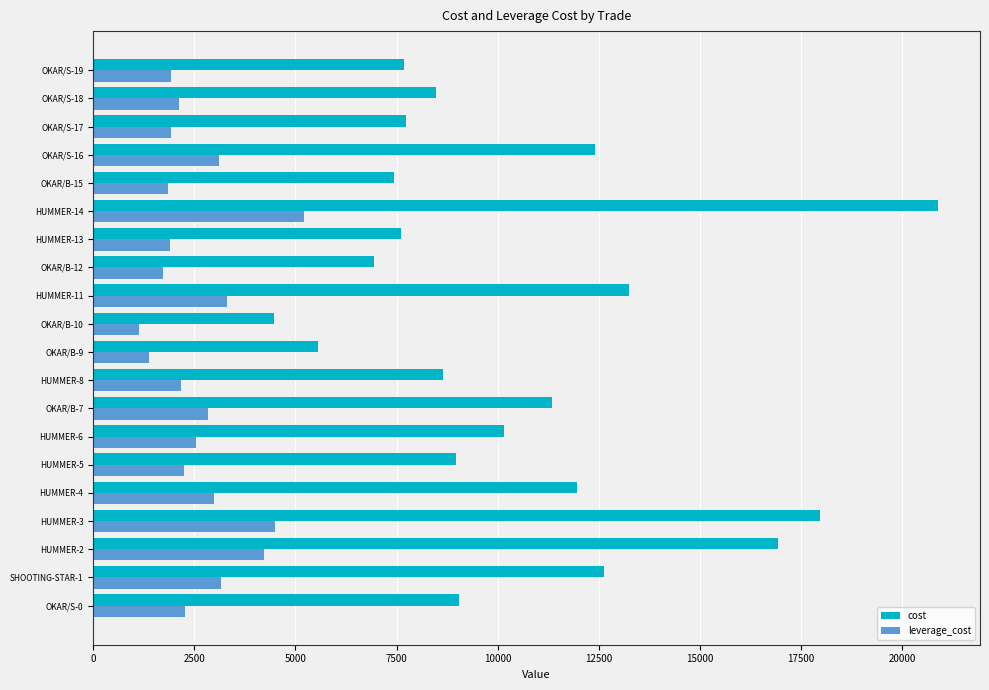

What is the spread (max minus min) of values at SHOOTING-STAR-1?

9475.4